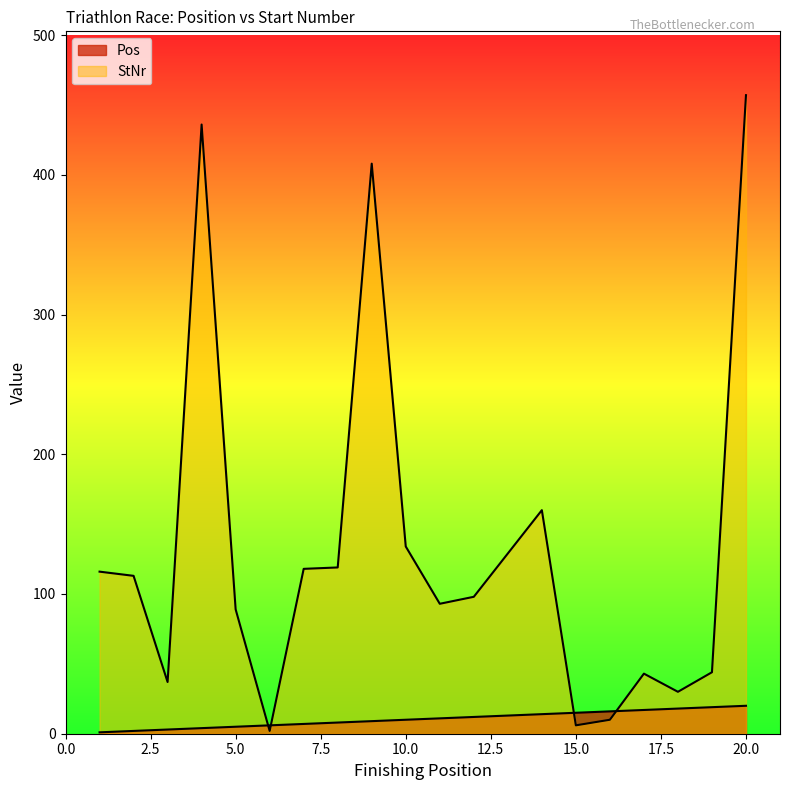

The StNr series shows 48 at 1. True or false?

False